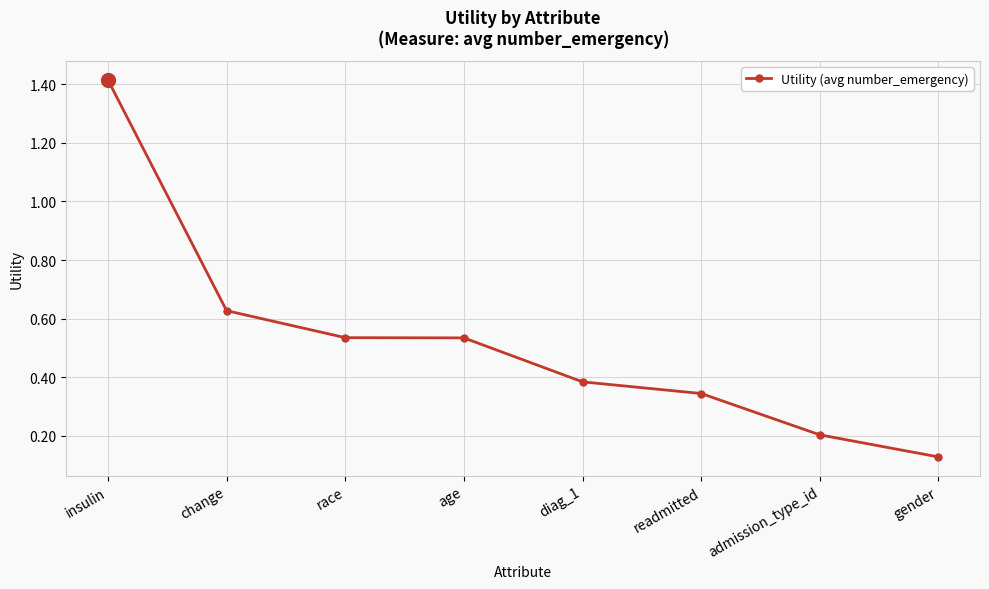

Between race and change, which is larger?

change